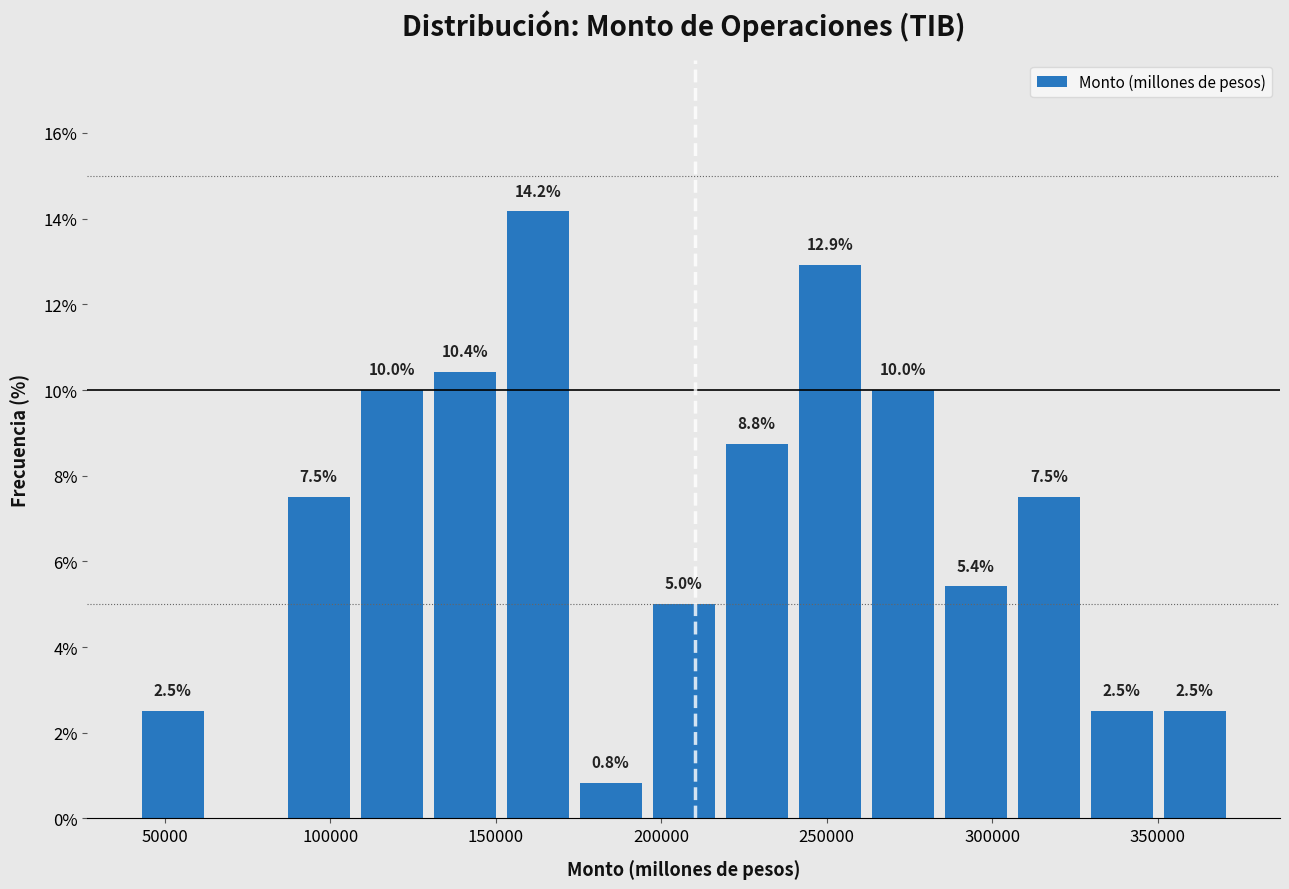

Which range on the x-axis has the tallest bar?

150000 to 175000